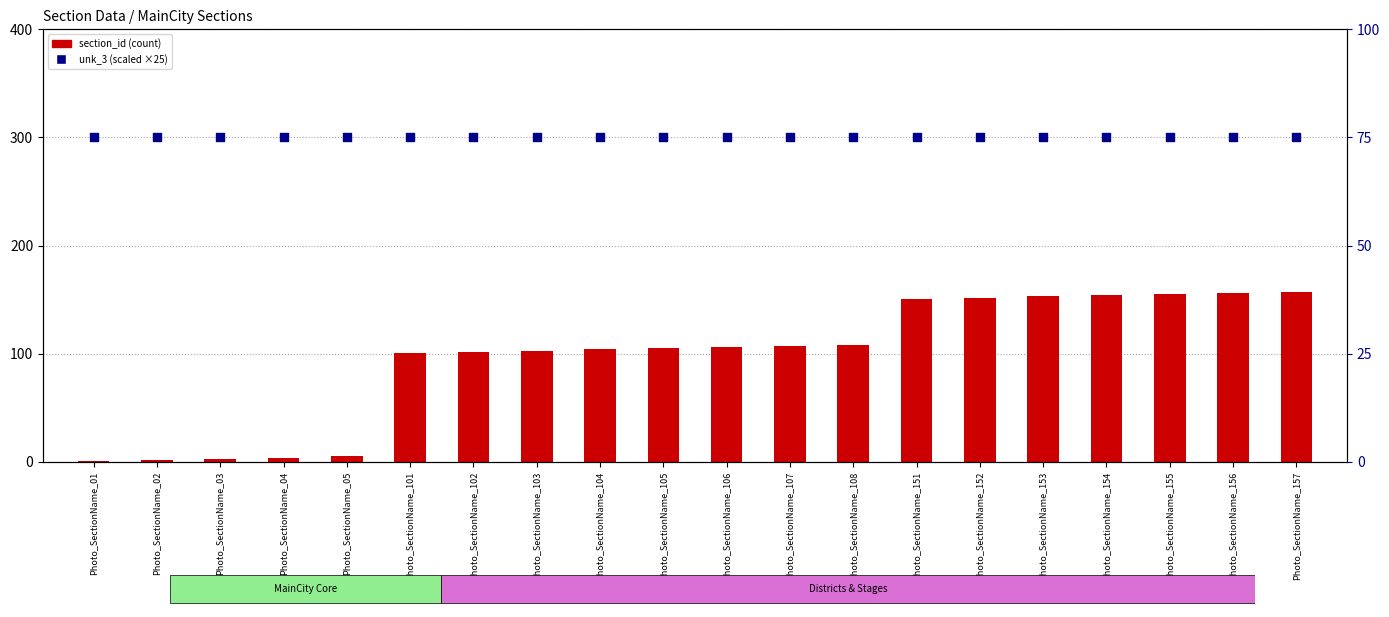

Is the value of unk_3 (scaled) at Photo_SectionName_101 greater than the value of section_id at Photo_SectionName_107?

No